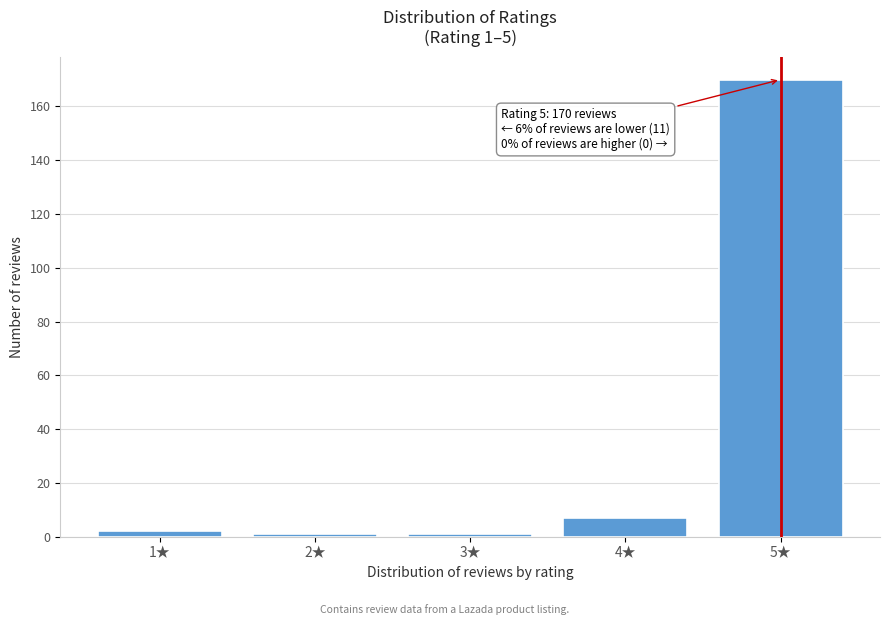

Reading right to left, extract all data points from this chart.

170	7	1	1	2